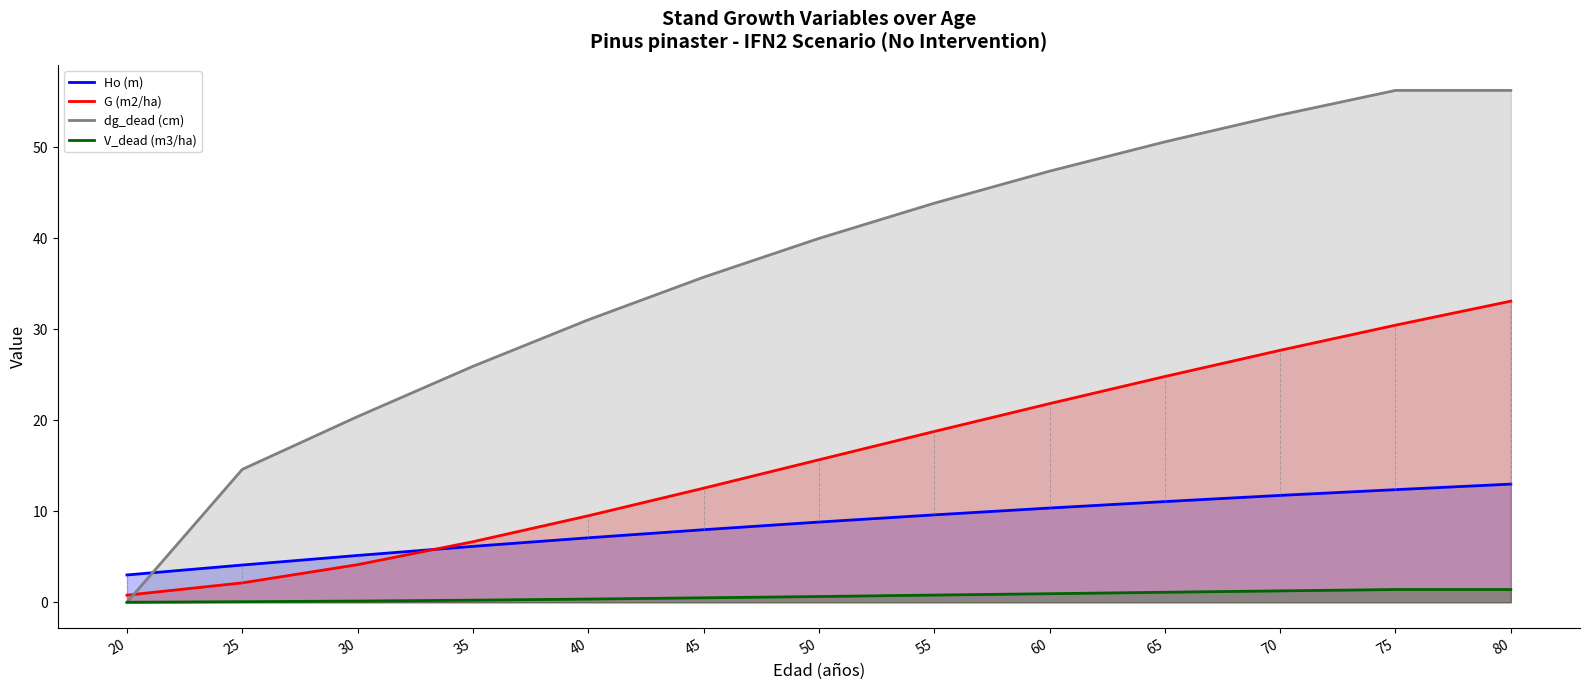

Which has a higher value, 50 or 40?

50